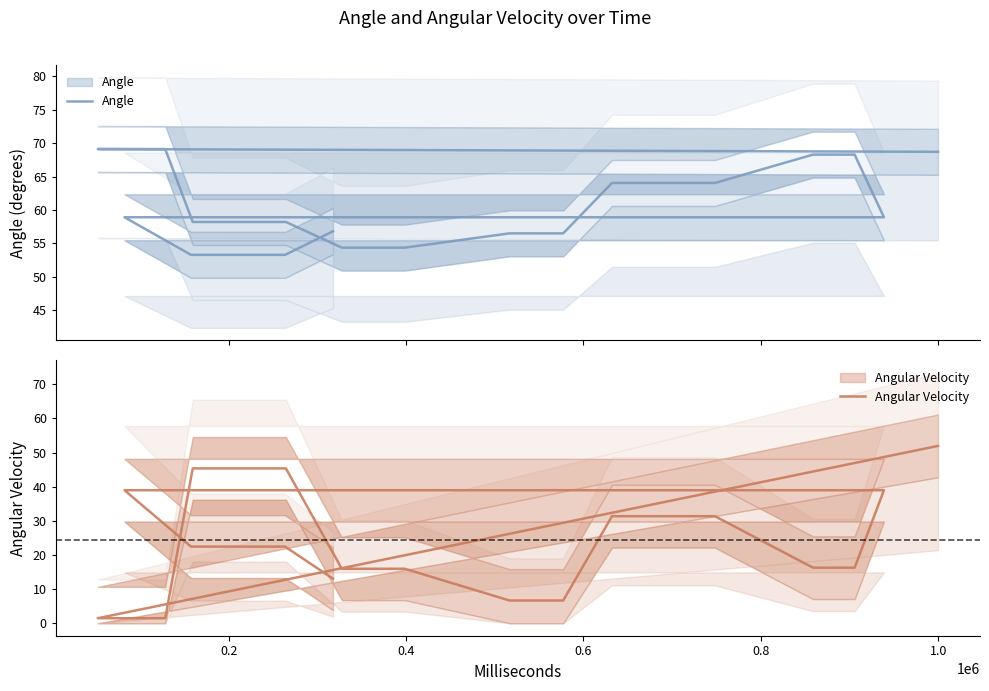

What is the difference between the second highest and second lowest values in the Angle series?

15.8